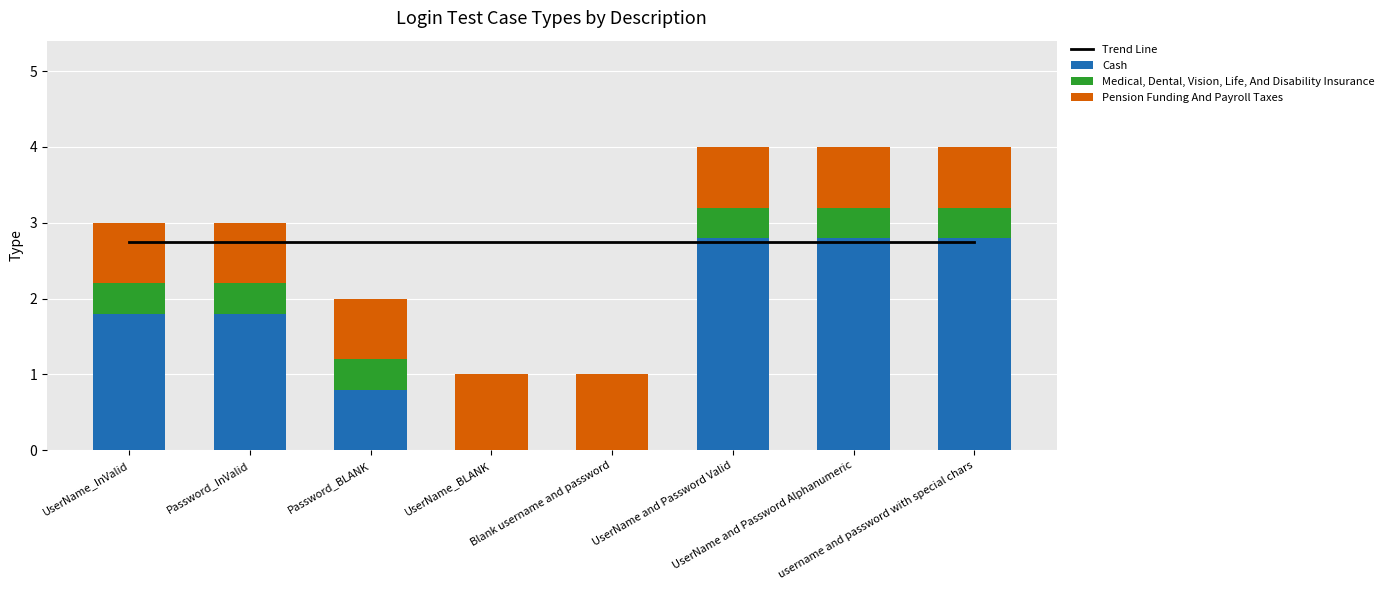

What are all the series names shown in the legend?

Trend Line, Cash, Medical, Dental, Vision, Life, And Disability Insurance, Pension Funding And Payroll Taxes